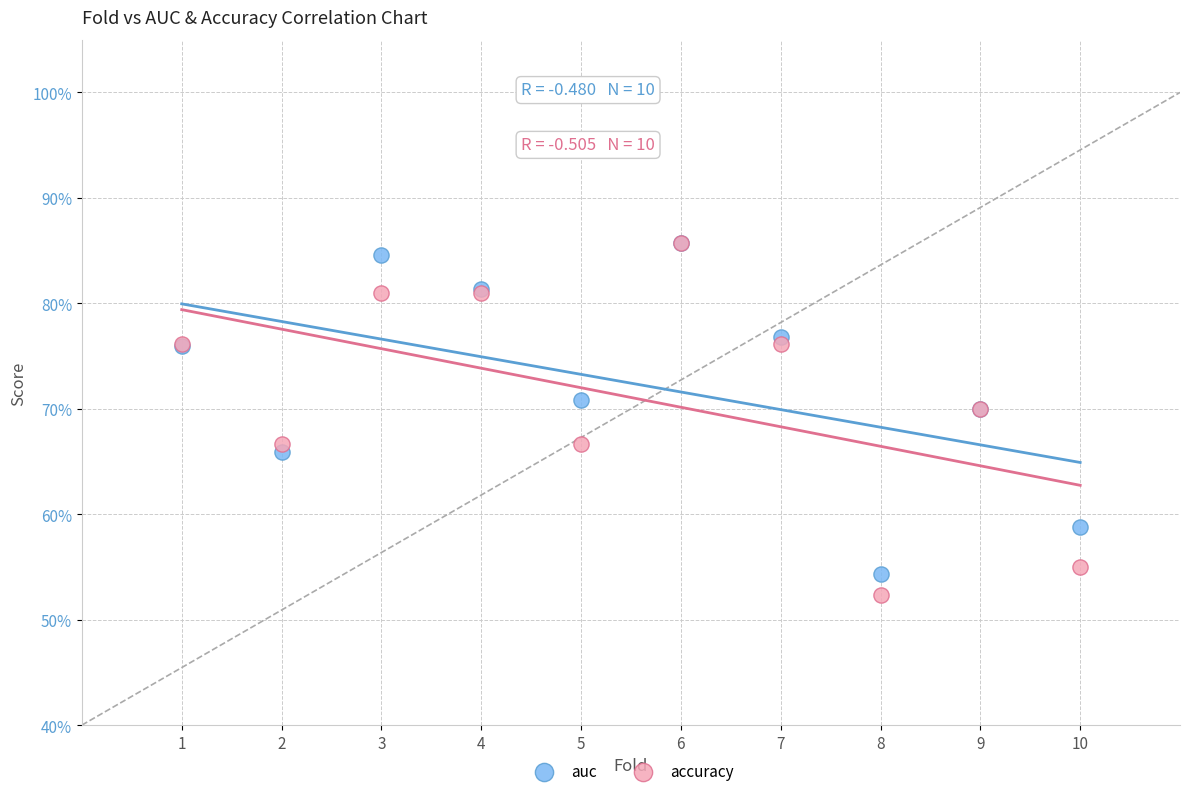

Which series reaches the minimum Y coordinate?

accuracy